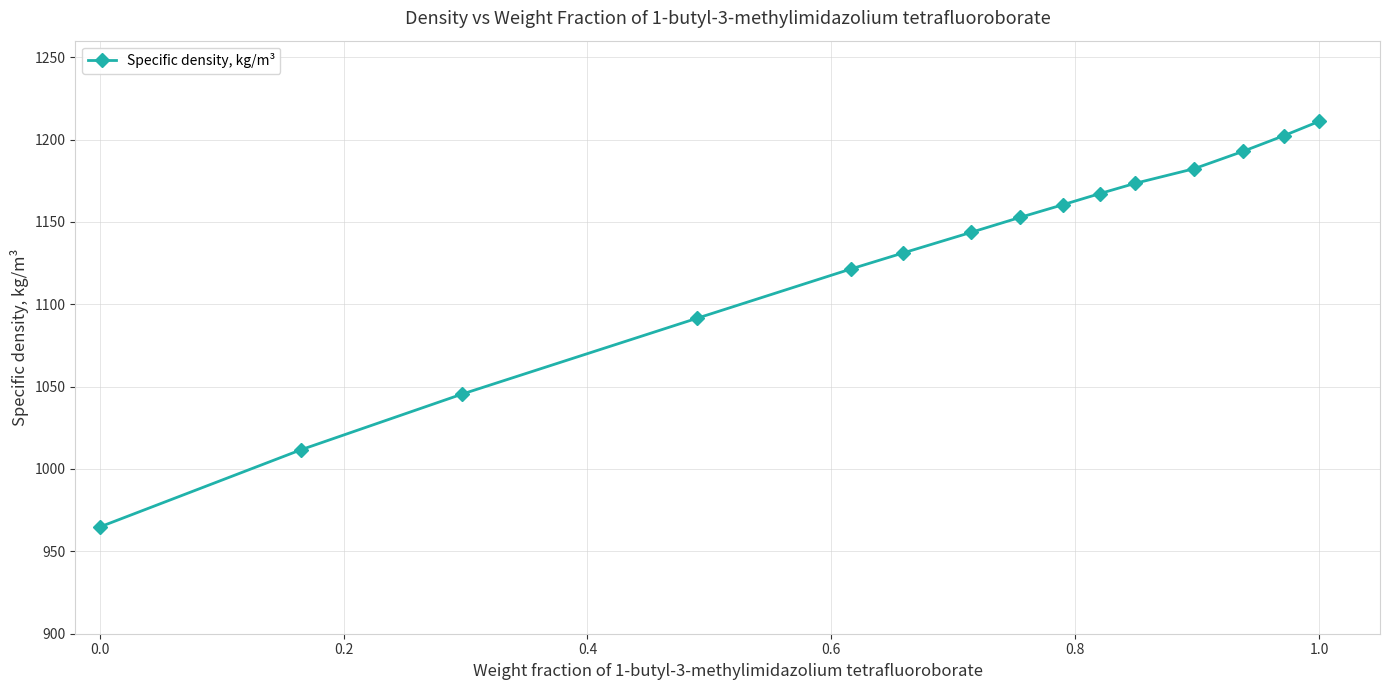

True or false: there are more than 2 points higher than both neighbors.

False